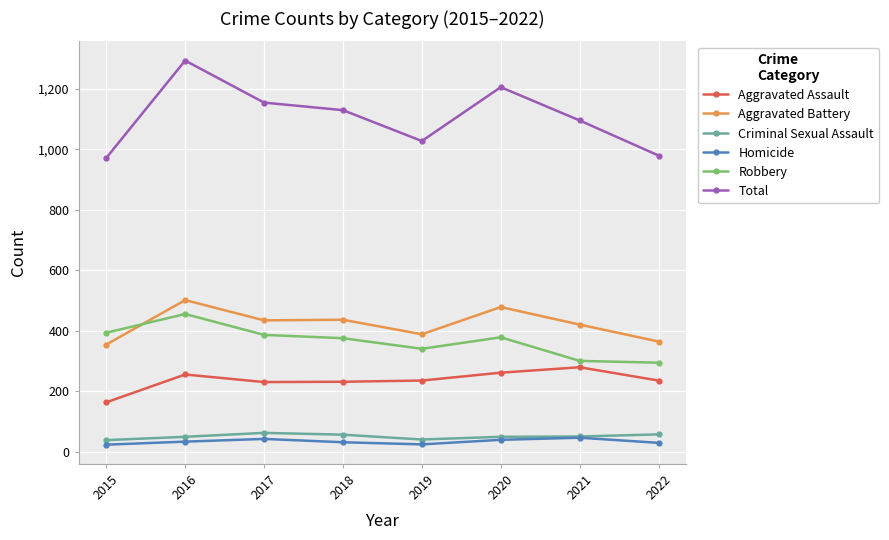

Which series has the widest spread of values?

Total